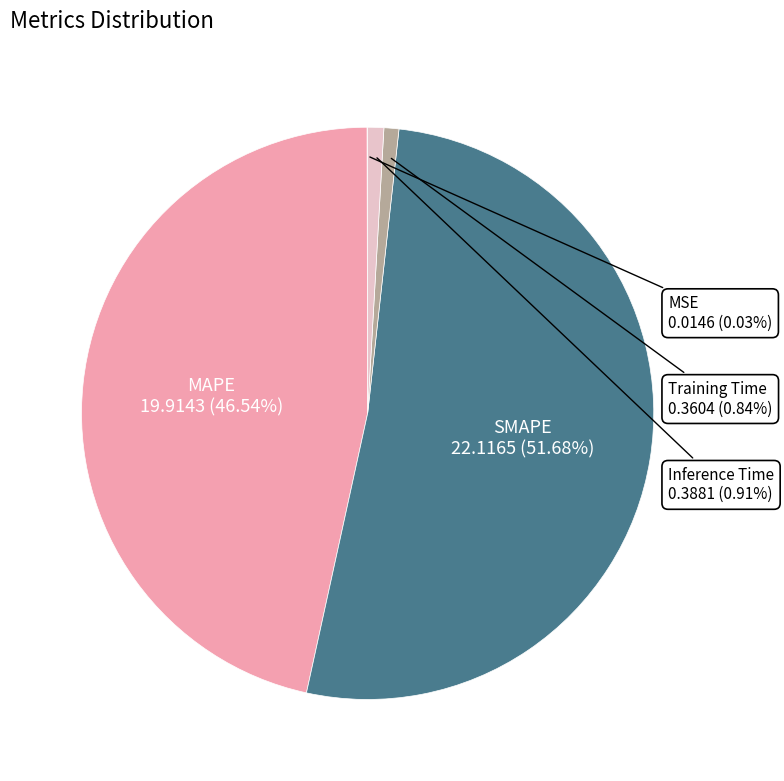

Is it true that Inference Time is 14% of the pie?

False